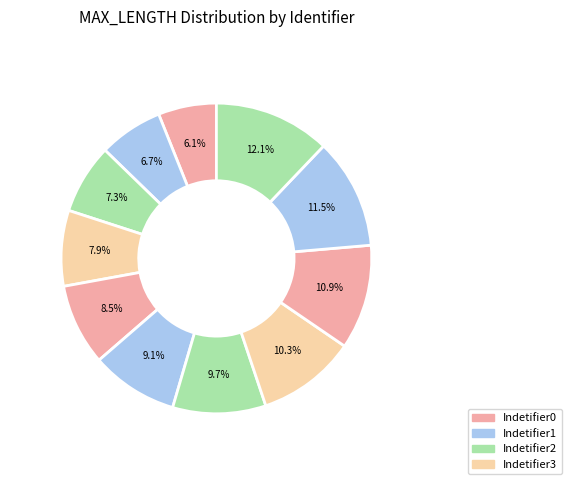

Rank the categories by value from lowest to highest.

Indetifier0, Indetifier1, Indetifier2, Indetifier3, Indetifier4, Indetifier5, Indetifier6, Indetifier7, Indetifier8, Indetifier9, Indetifier10